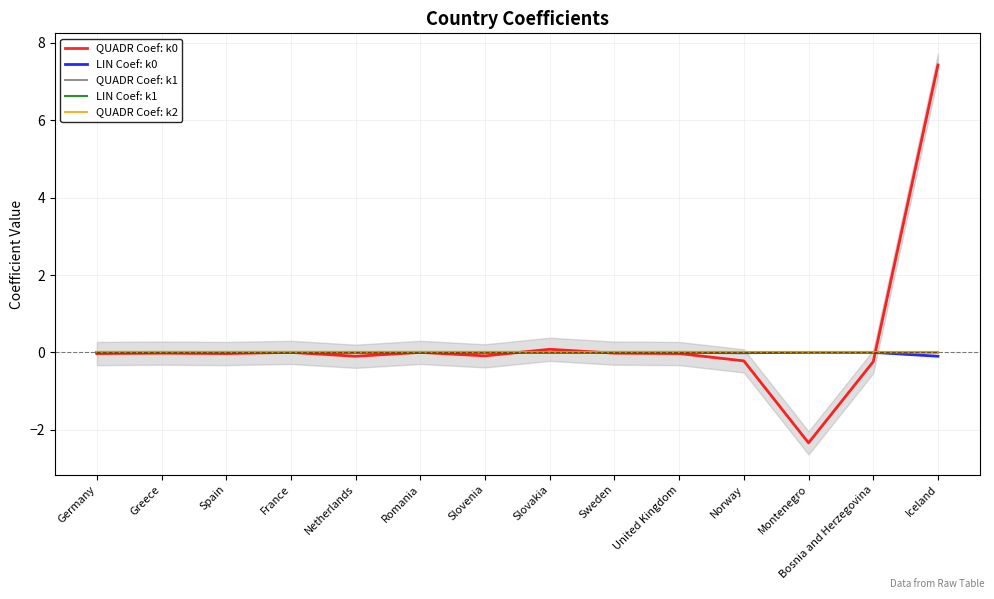

Reading left to right, transcribe all the data shown in this chart.

QUADR Coef: k0: Germany=-0.0	Greece=-0.0	Spain=-0.0	France=0.0	Netherlands=-0.1	Romania=0.0	Slovenia=-0.1	Slovakia=0.1	Sweden=-0.0	United Kingdom=-0.0	Norway=-0.2	Montenegro=-2.3	Bosnia and Herzegovina=-0.2	Iceland=7.4
LIN Coef: k0: Germany=0.0	Greece=0.0	Spain=0.0	France=0.0	Netherlands=0.0	Romania=0.0	Slovenia=0.0	Slovakia=0.0	Sweden=0.0	United Kingdom=0.0	Norway=-0.0	Montenegro=0.0	Bosnia and Herzegovina=0.0	Iceland=-0.1
QUADR Coef: k1: Germany=0.0	Greece=0.0	Spain=0.0	France=0.0	Netherlands=0.0	Romania=0.0	Slovenia=0.0	Slovakia=0.0	Sweden=0.0	United Kingdom=0.0	Norway=0.0	Montenegro=0.0	Bosnia and Herzegovina=0.0	Iceland=-0.0
LIN Coef: k1: Germany=0.0	Greece=0.0	Spain=0.0	France=0.0	Netherlands=0.0	Romania=0.0	Slovenia=0.0	Slovakia=0.0	Sweden=0.0	United Kingdom=0.0	Norway=0.0	Montenegro=0.0	Bosnia and Herzegovina=0.0	Iceland=0.0
QUADR Coef: k2: Germany=0.0	Greece=0.0	Spain=0.0	France=0.0	Netherlands=0.0	Romania=0.0	Slovenia=0.0	Slovakia=0.0	Sweden=0.0	United Kingdom=0.0	Norway=0.0	Montenegro=0.0	Bosnia and Herzegovina=0.0	Iceland=0.0